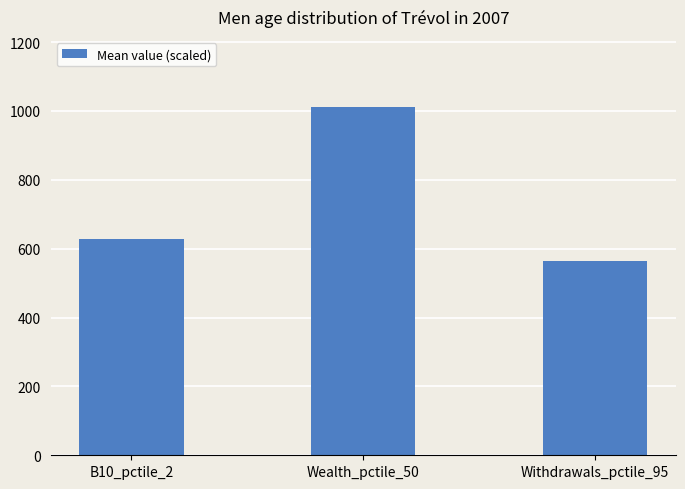

Between Wealth_pctile_50 and B10_pctile_2, which is larger?

Wealth_pctile_50